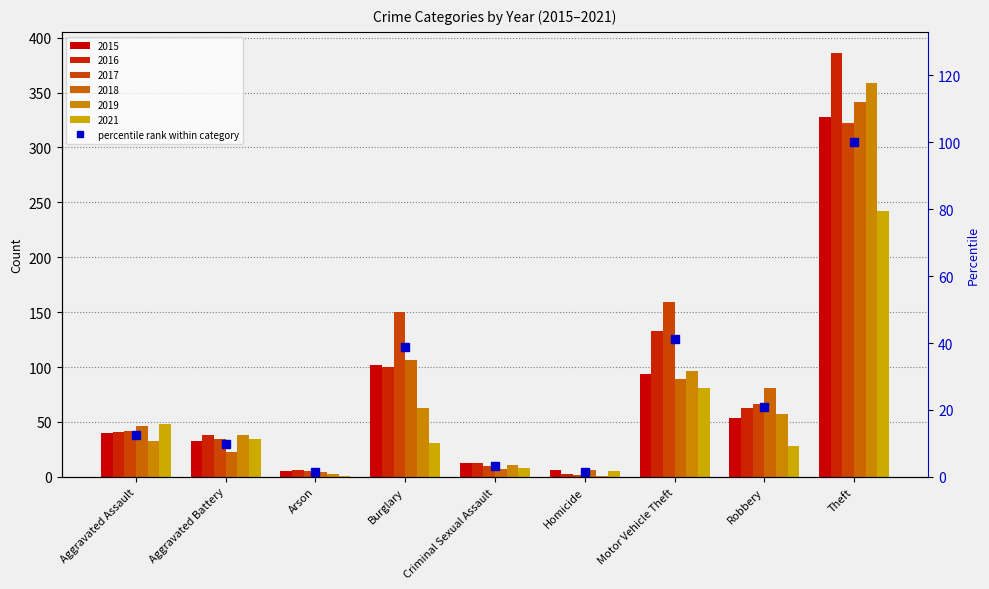

What is the label of the 5th bar from the right?

Criminal Sexual Assault